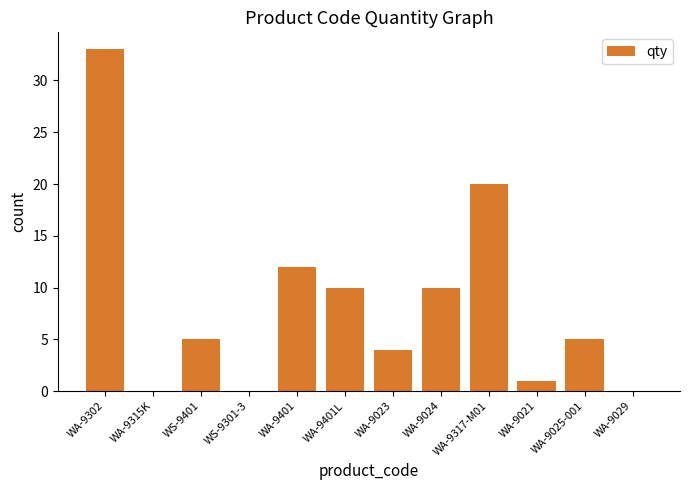

What is the change in value from WA-9302 to WA-9029?

-33